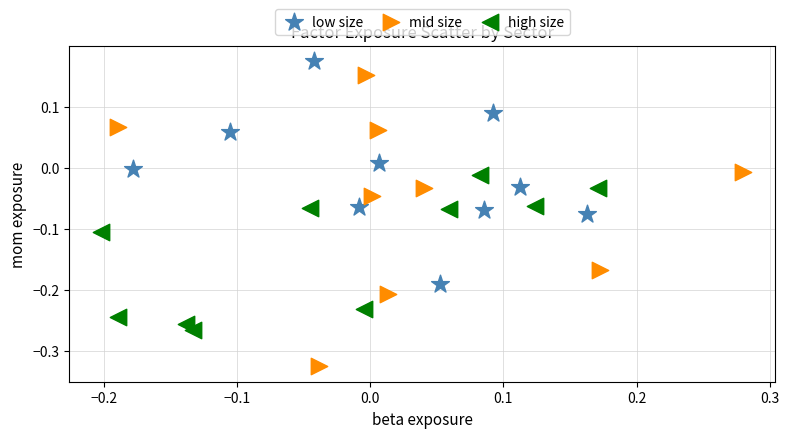

Which series contains the highest Y value?

low size